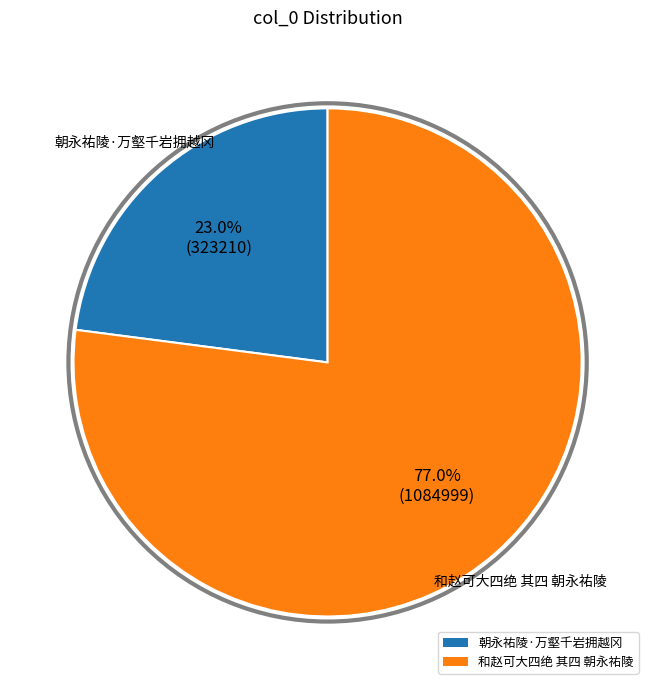

Rank the categories by value from highest to lowest.

和赵可大四绝 其四 朝永祐陵, 朝永祐陵·万壑千岩拥越冈